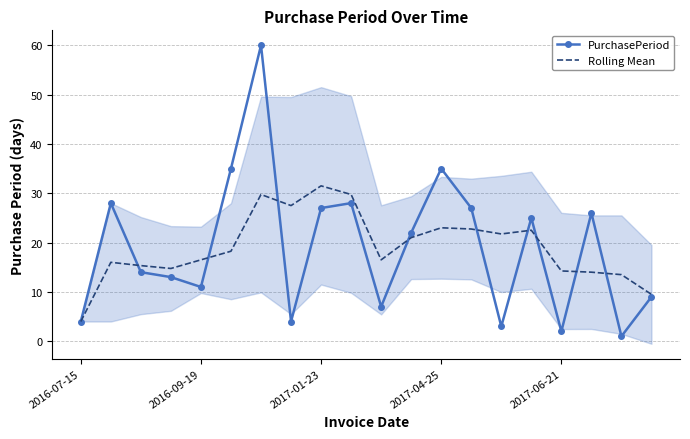

What is the value of the PurchasePeriod point at the 12th from the left?

22.0